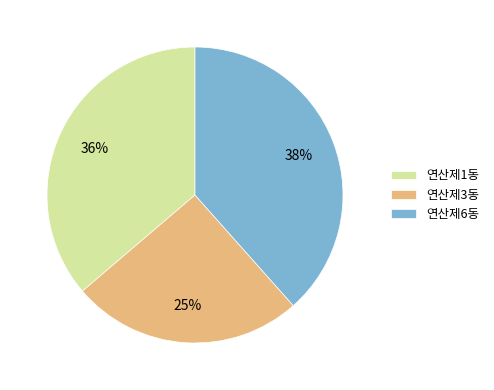

To the nearest percent, what is the average slice percentage?

33%